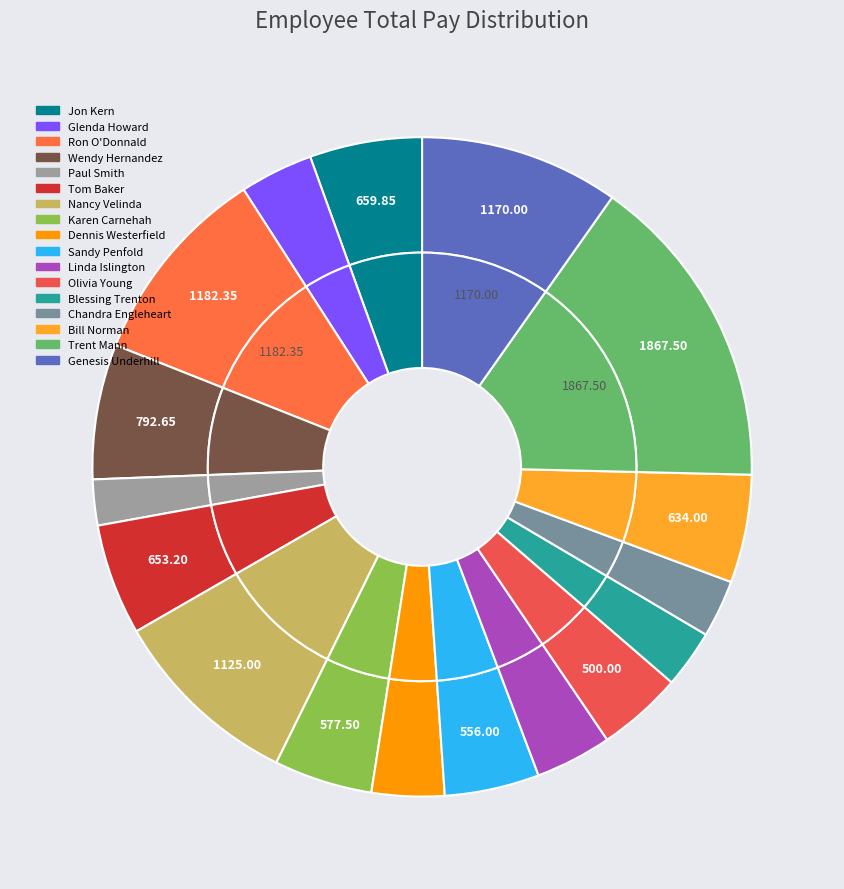

Combined, what portion of the pie is Linda Islington and Olivia Young?

7.9%